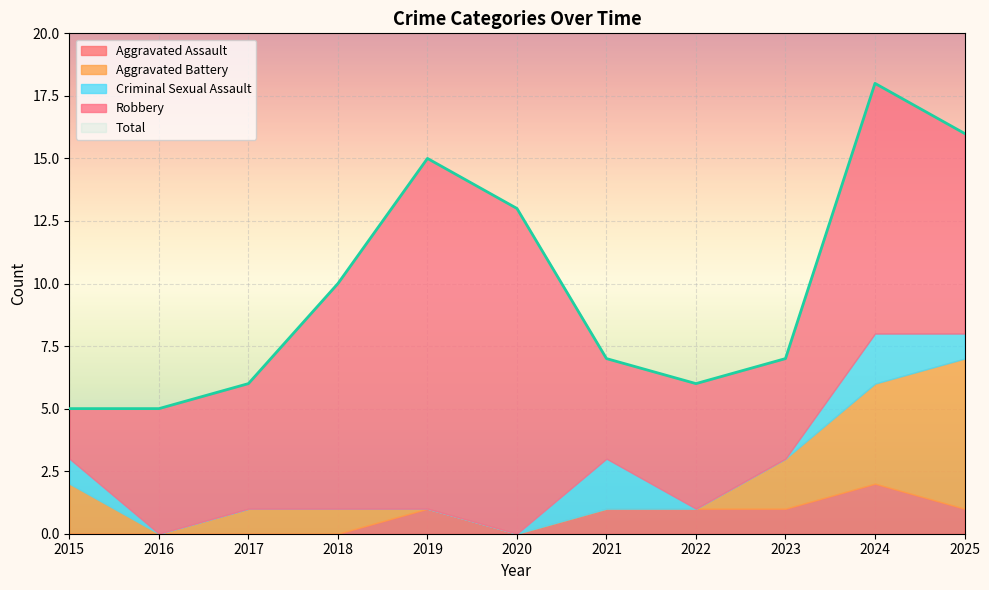

The value of Total at 2024 is 10. True or false?

False